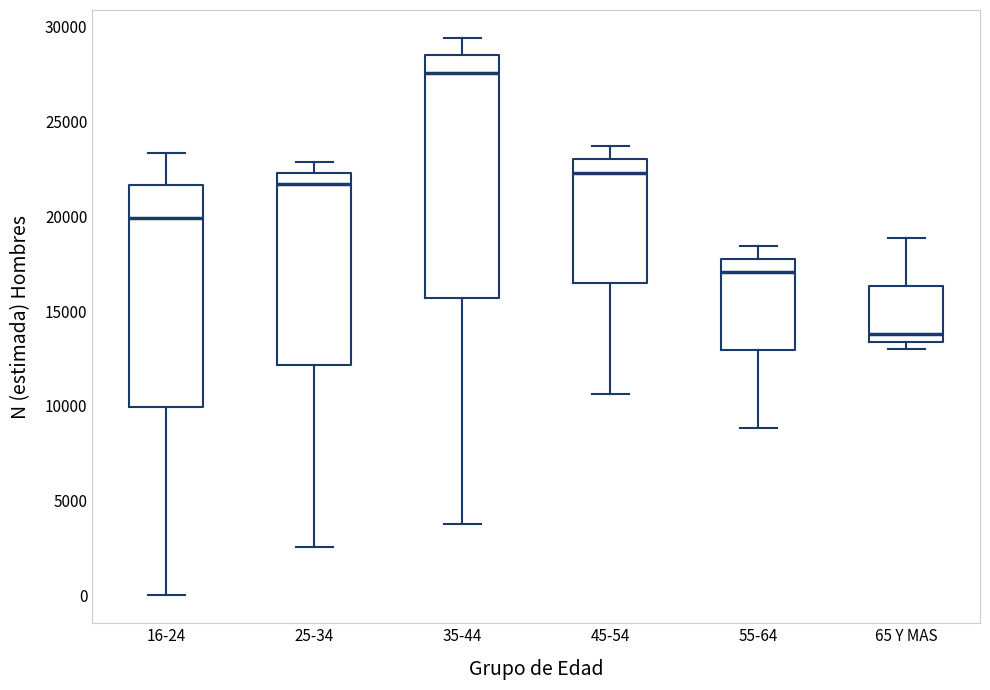

Reading left to right, read every box against the y-axis: the position of its median line, the range the box covers, and the ends of its whiskers. The values are not printed on the chart, so give them approximately, as read against the axis.

16-24: median 20000, box 10000 to 21500, whiskers 0 to 23500
25-34: median 21500, box 12000 to 22500, whiskers 2500 to 23000
35-44: median 27500, box 15500 to 28500, whiskers 4000 to 29500
45-54: median 22500, box 16500 to 23000, whiskers 10500 to 23500
55-64: median 17000, box 13000 to 17500, whiskers 9000 to 18500
65 Y MAS: median 14000, box 13500 to 16500, whiskers 13000 to 19000